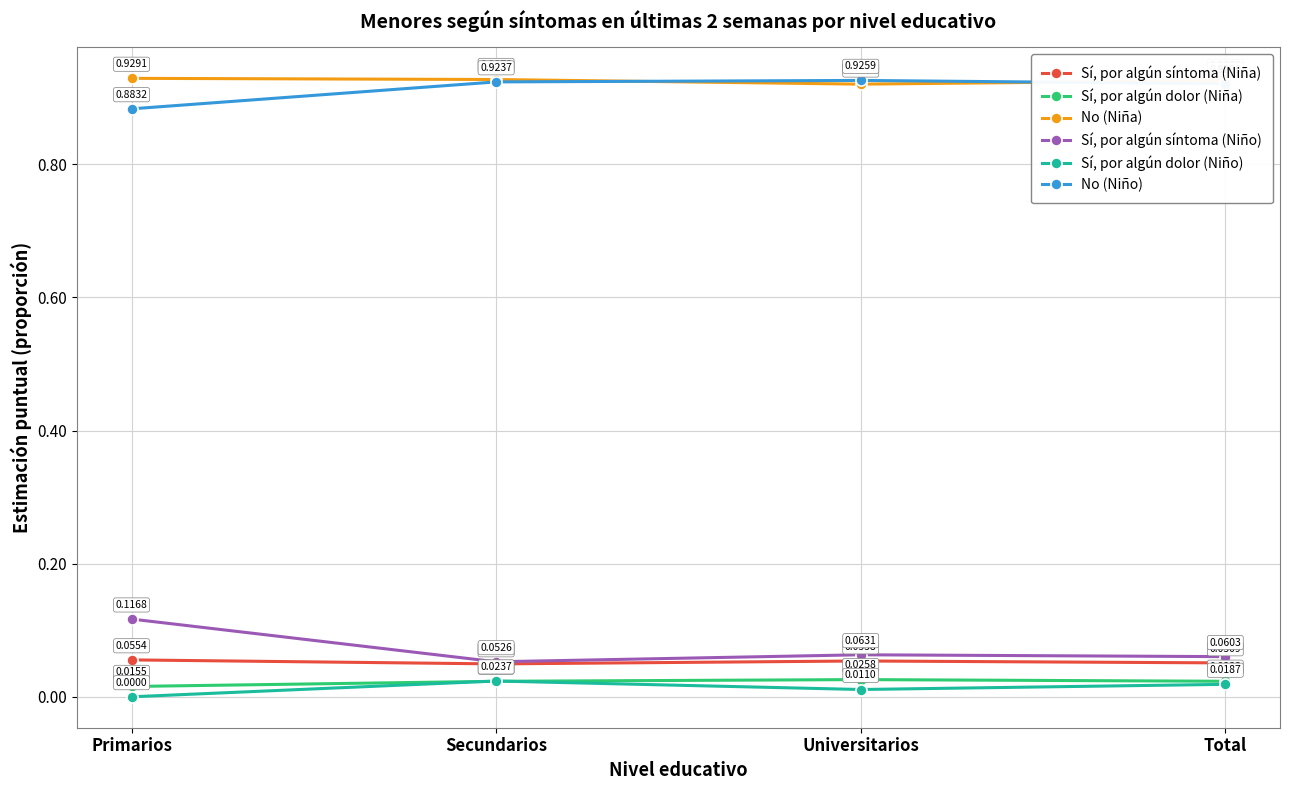

Which series has the largest range (max minus min)?

Sí, por algún síntoma (Niño)